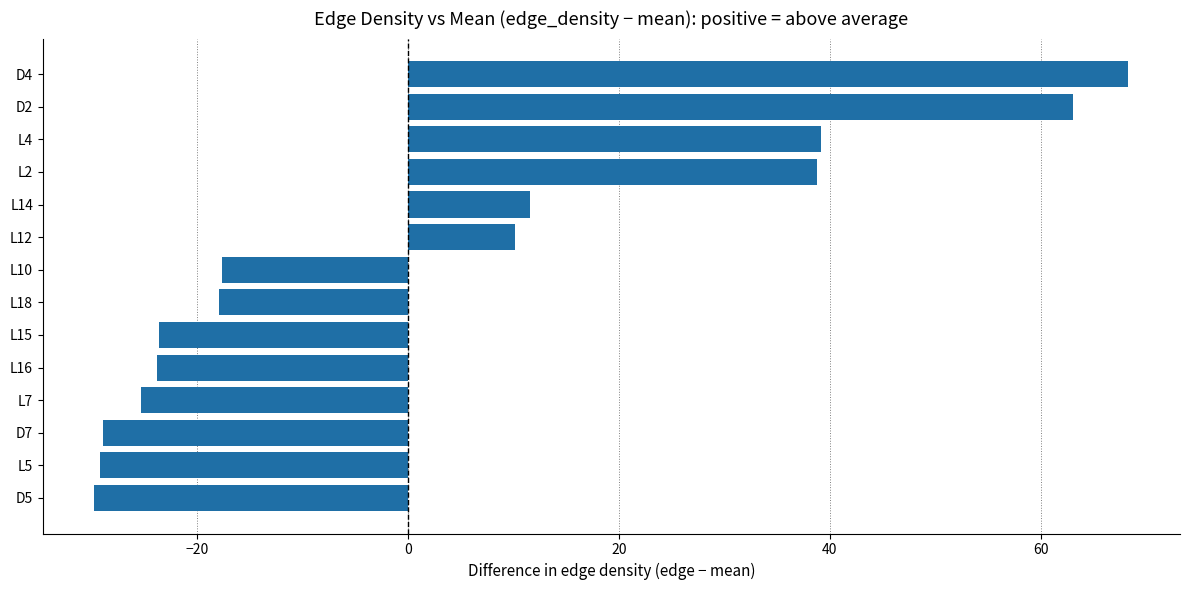

How many data points are less than -17?

8